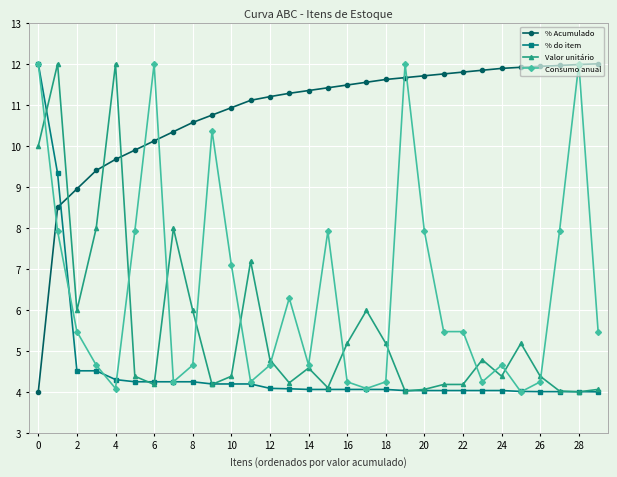

True or false: % do item and % Acumulado intersect in this chart.

True